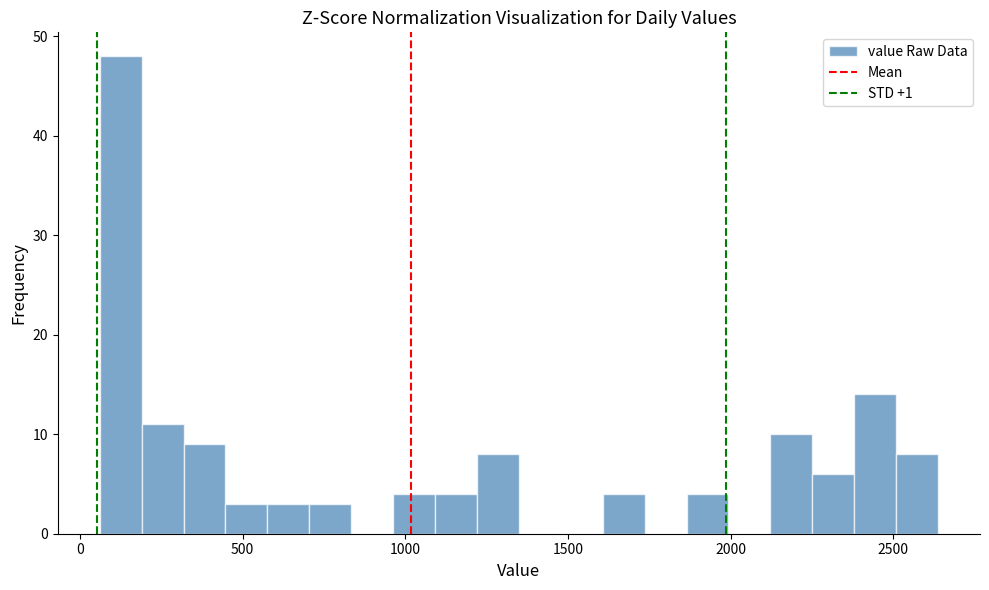

Around what value on the x-axis is the tallest bar? Give the approximate position of its centre, as read against the axis.

150